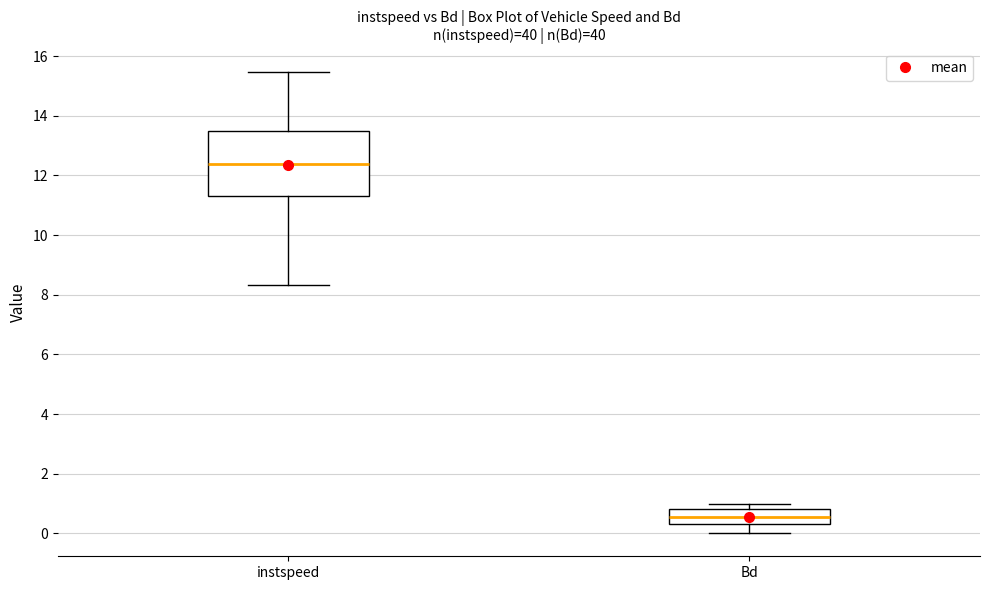

Which box's median line is the lowest?

Bd